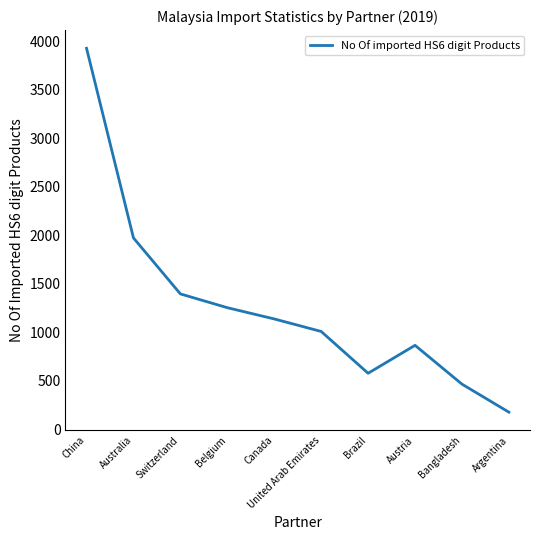

How many values are below 1137?

5